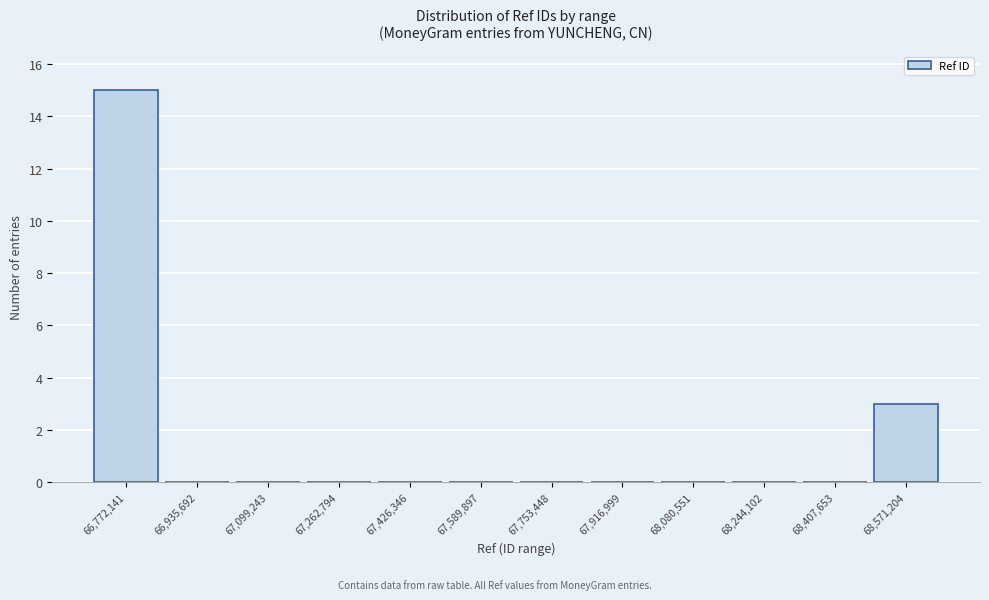

Reading left to right, transcribe all the data shown in this chart.

66,772,141=15	66,935,692=0	67,099,243=0	67,262,794=0	67,426,346=0	67,589,897=0	67,753,448=0	67,916,999=0	68,080,551=0	68,244,102=0	68,407,653=0	68,571,204=3